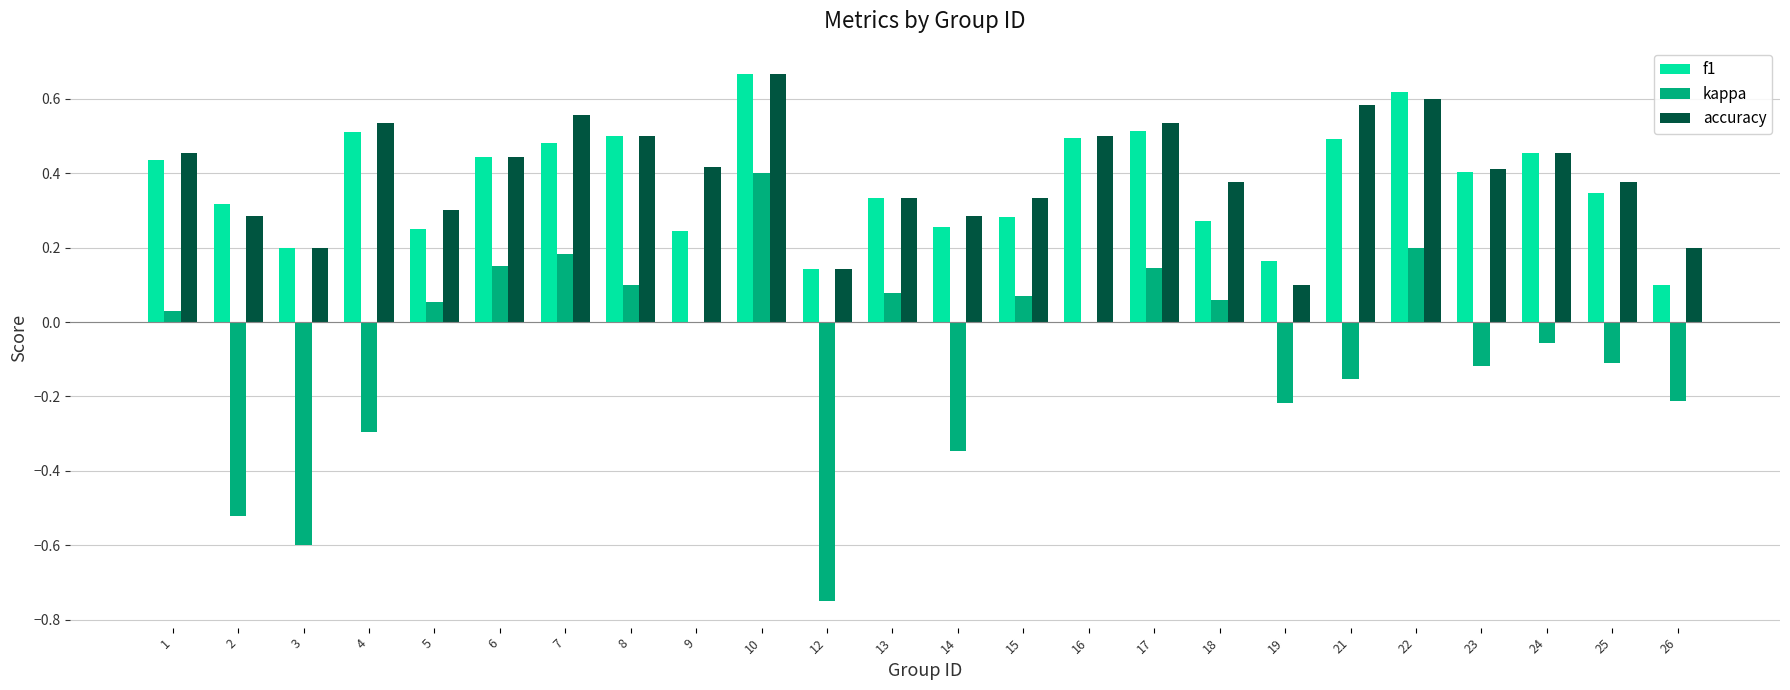

The f1 series shows 0.0 at 3. True or false?

False